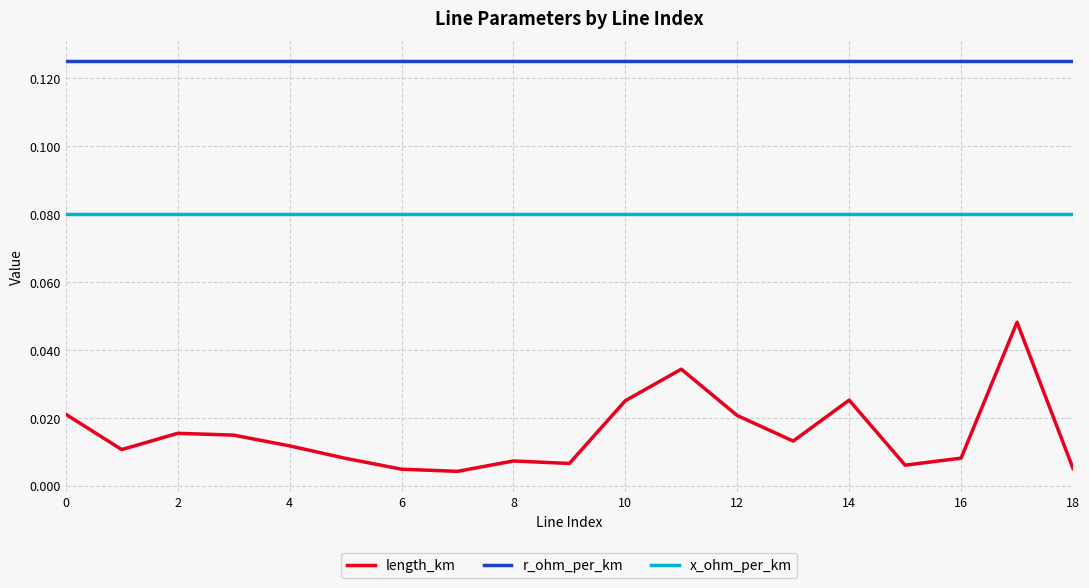

Which series has the largest total across all categories?

r_ohm_per_km